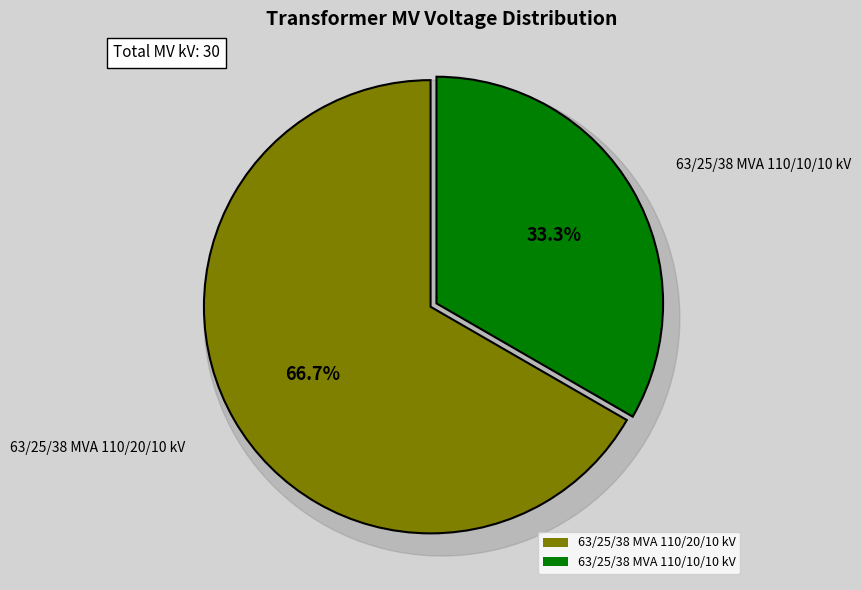

Is it true that 63/25/38 MVA 110/10/10 kV is 33% of the pie?

True